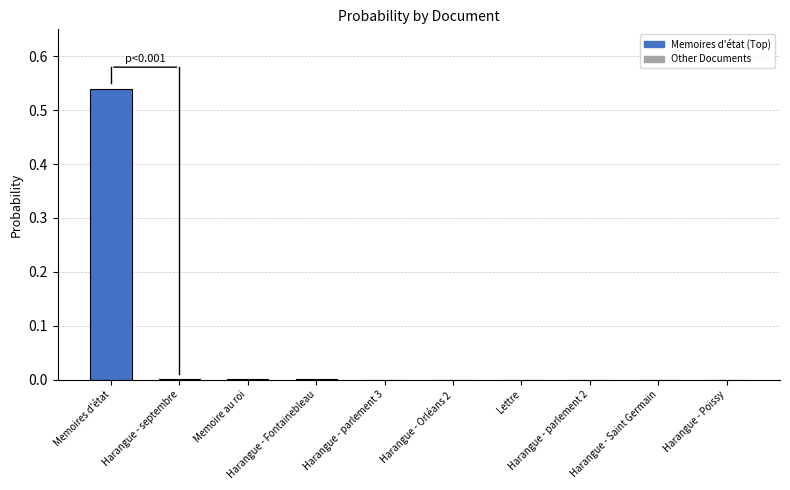

Is it true that the value at Memoires d'état is 0.5?

True